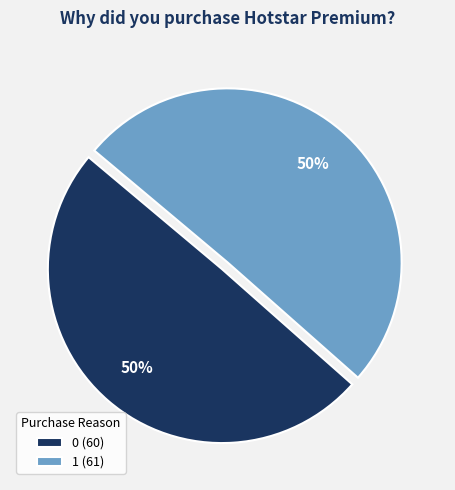

The 0 slice represents 1% of the pie. True or false?

False